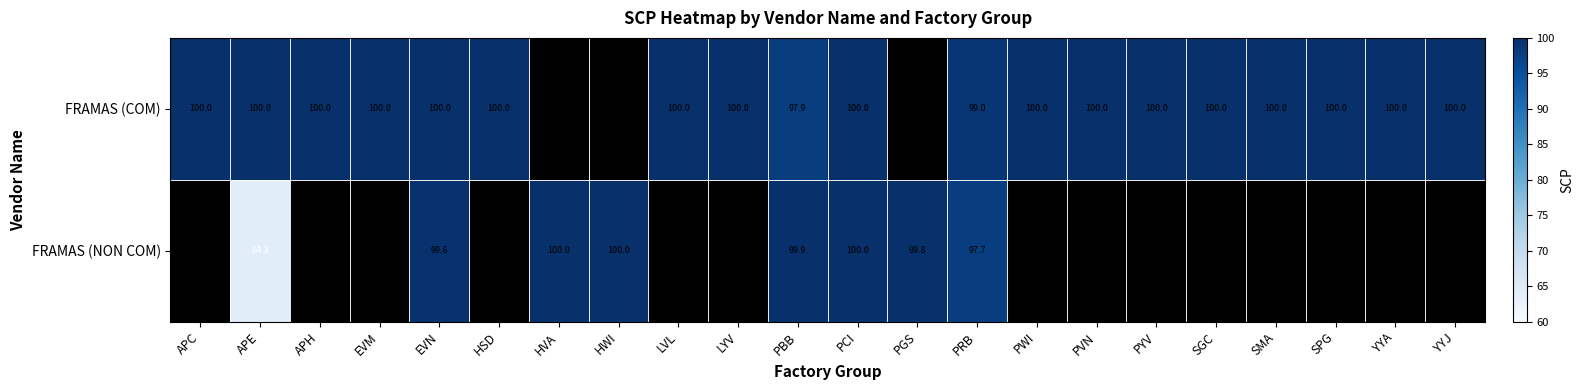

The FRAMAS (COM) series shows 99.0 at PRB. True or false?

True